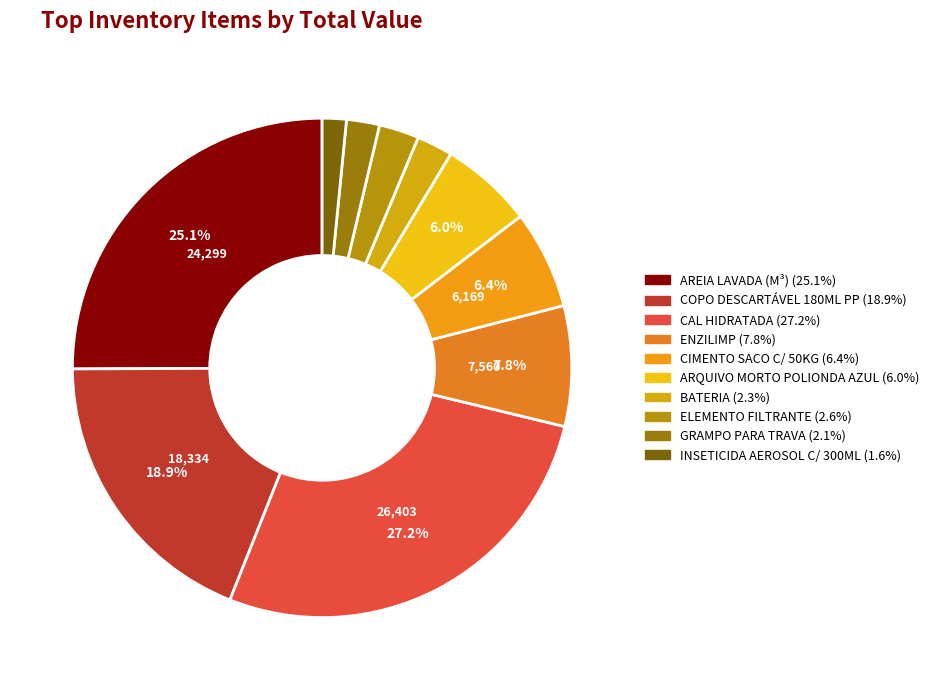

To the nearest percent, what is the combined percentage of AREIA LAVADA (M³) and GRAMPO PARA TRAVA?

27%